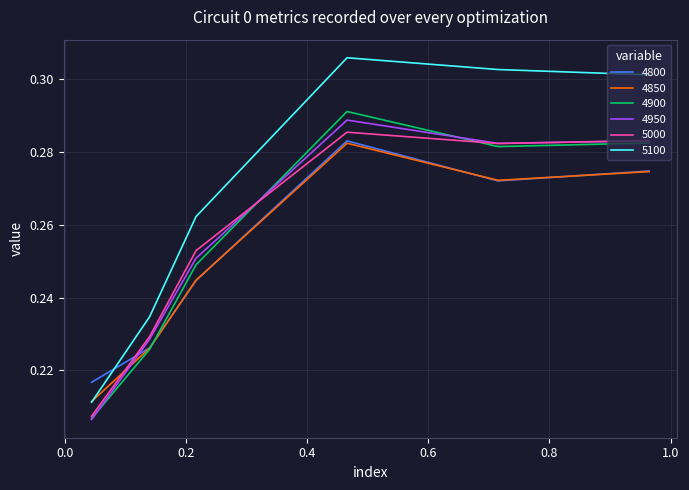

Which series has the largest total across all categories?

5100